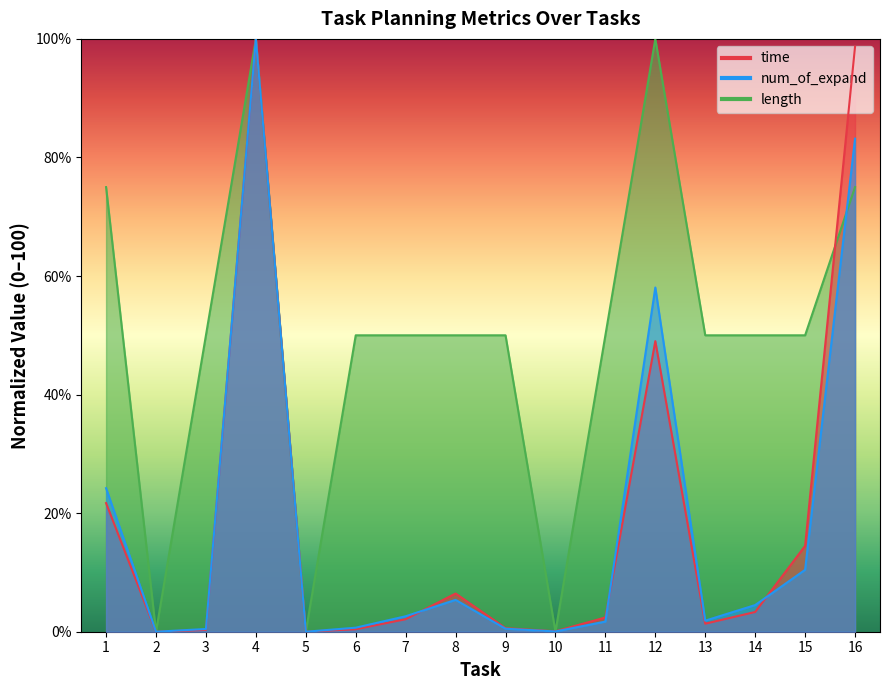

Which series ends up on top after the final intersection of length and time?

time